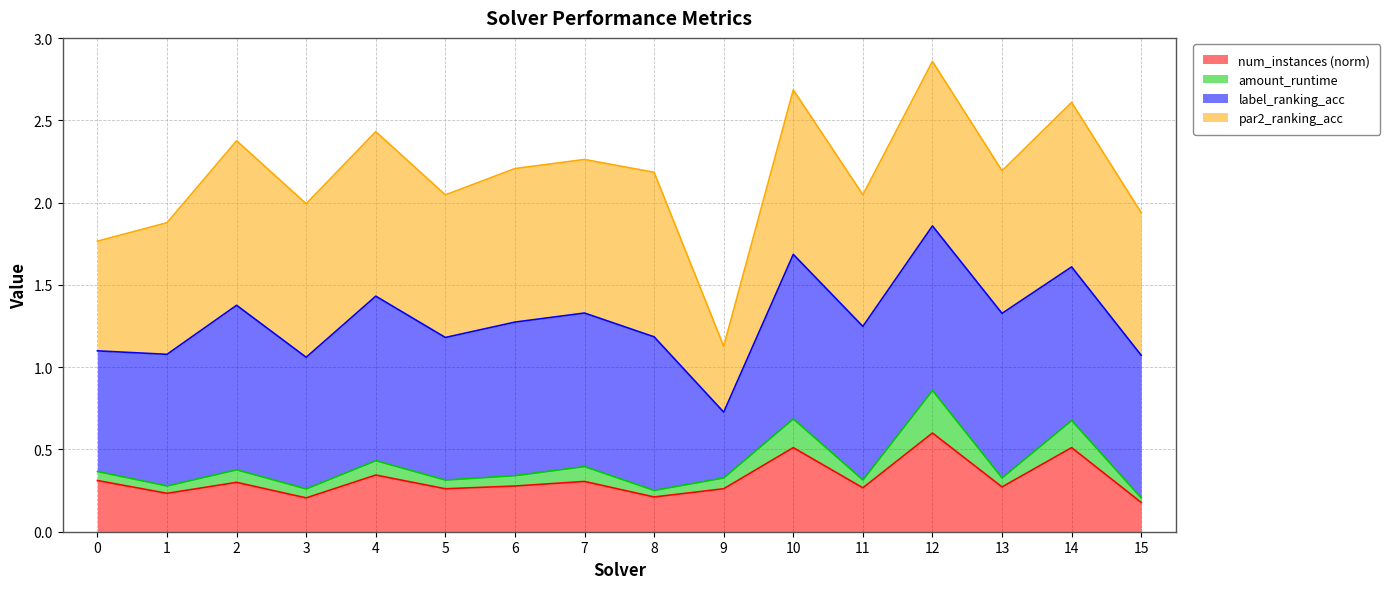

At which label does num_instances (norm) reach its peak?

12